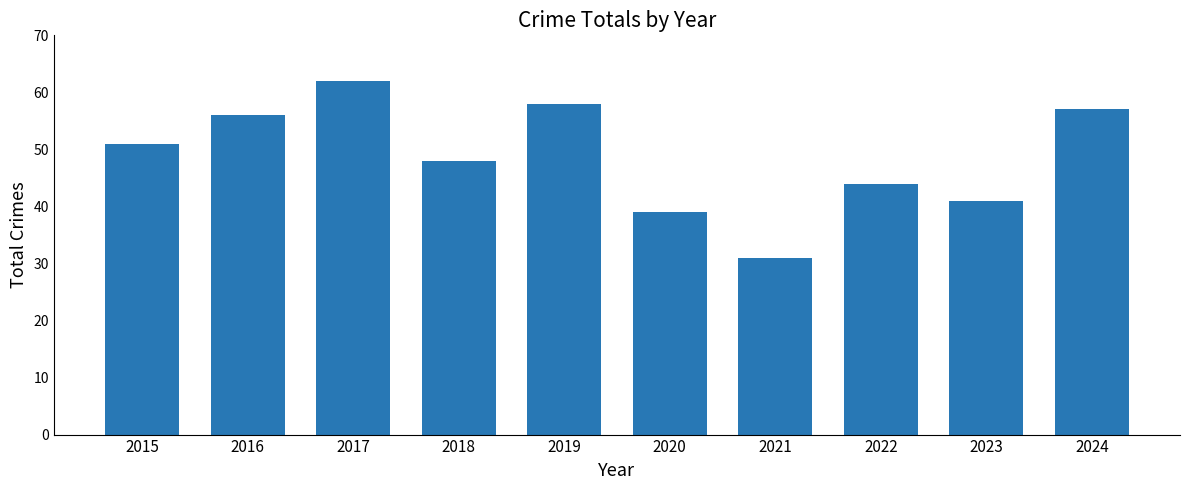

Rank the categories by value from lowest to highest.

2021, 2020, 2023, 2022, 2018, 2015, 2016, 2024, 2019, 2017